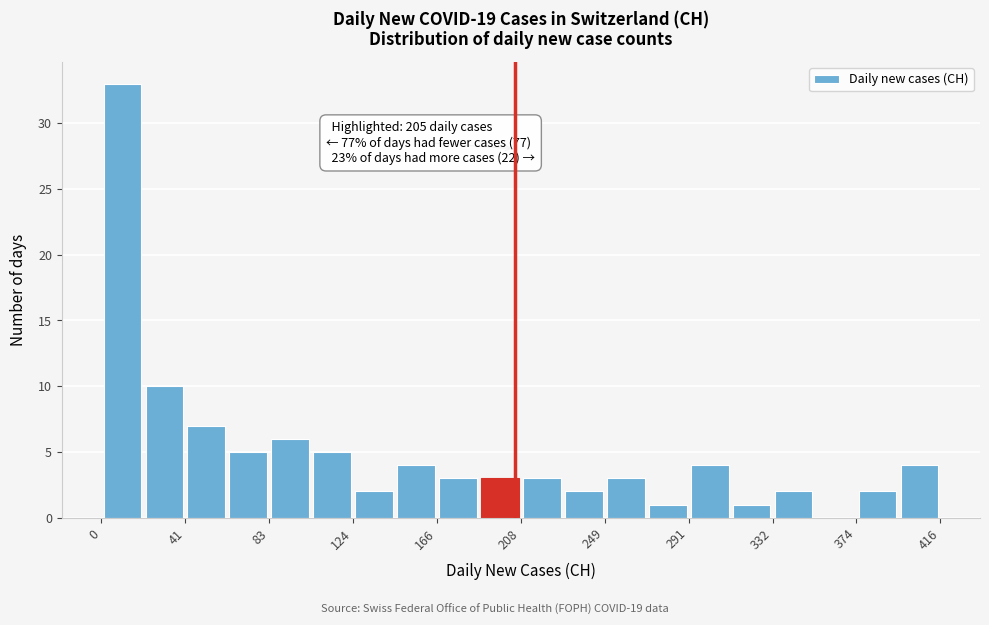

Which range on the x-axis has the tallest bar?

0 to 20